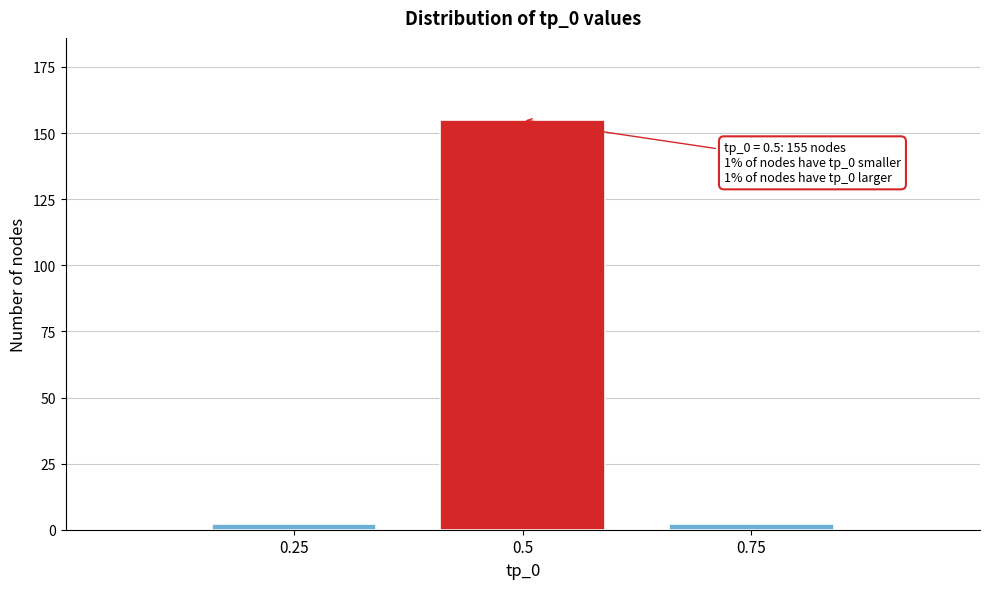

Reading left to right, list all the values displayed in this chart.

0.25=2	0.5=155	0.75=2